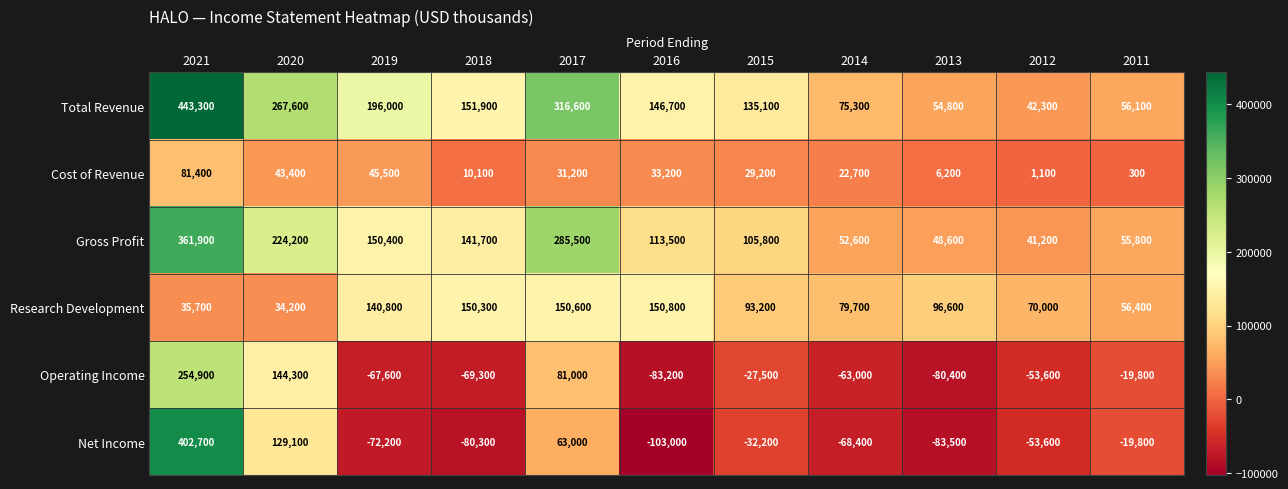

Between 2020 and 2015, which series saw the biggest shift?

Operating Income